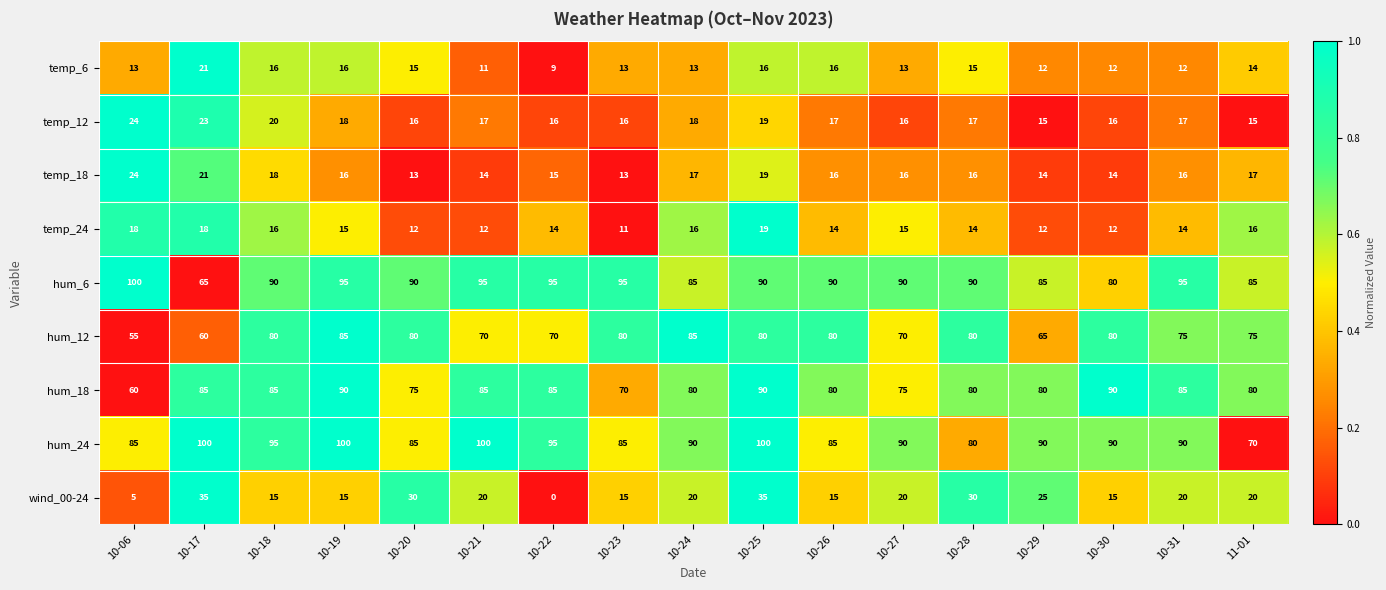

How many distinct data groups are displayed?

9